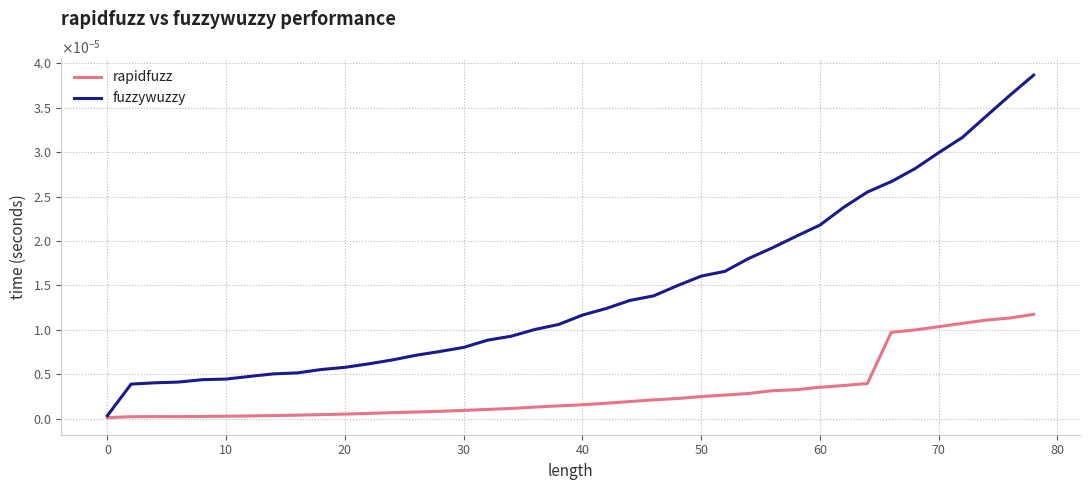

What are all the series names shown in the legend?

rapidfuzz, fuzzywuzzy